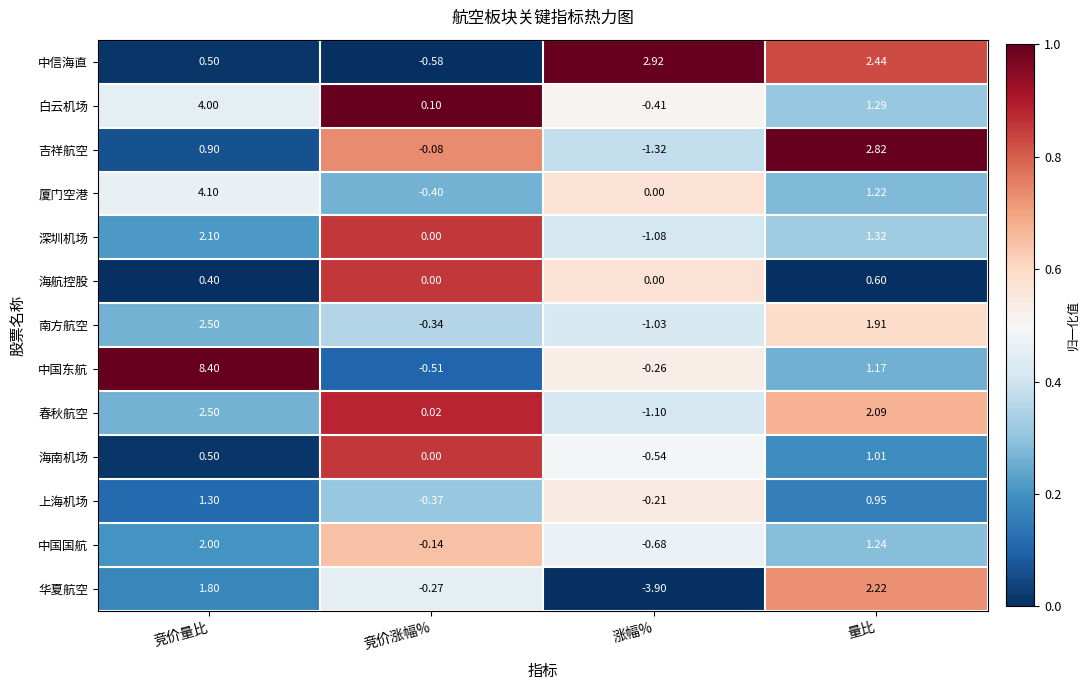

Which category has the lowest value across all series?

涨幅%